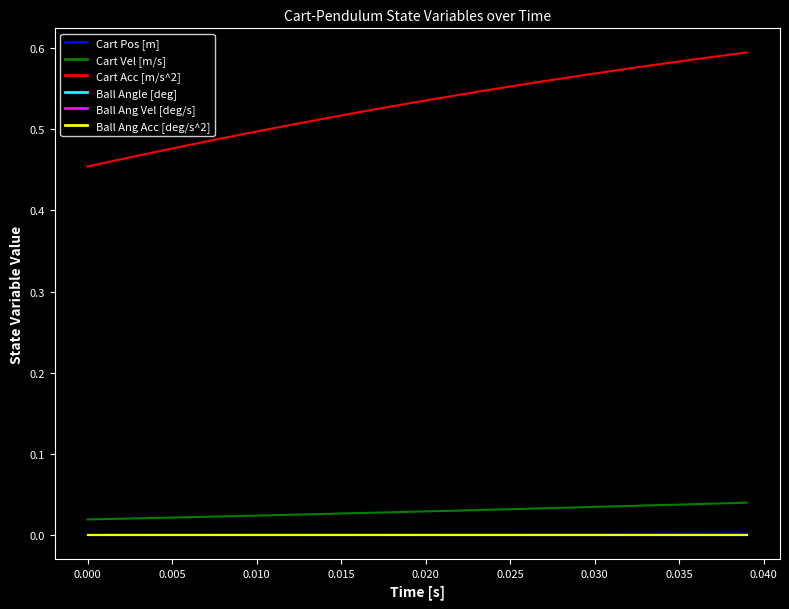

Does the chart have visible grid lines?

No